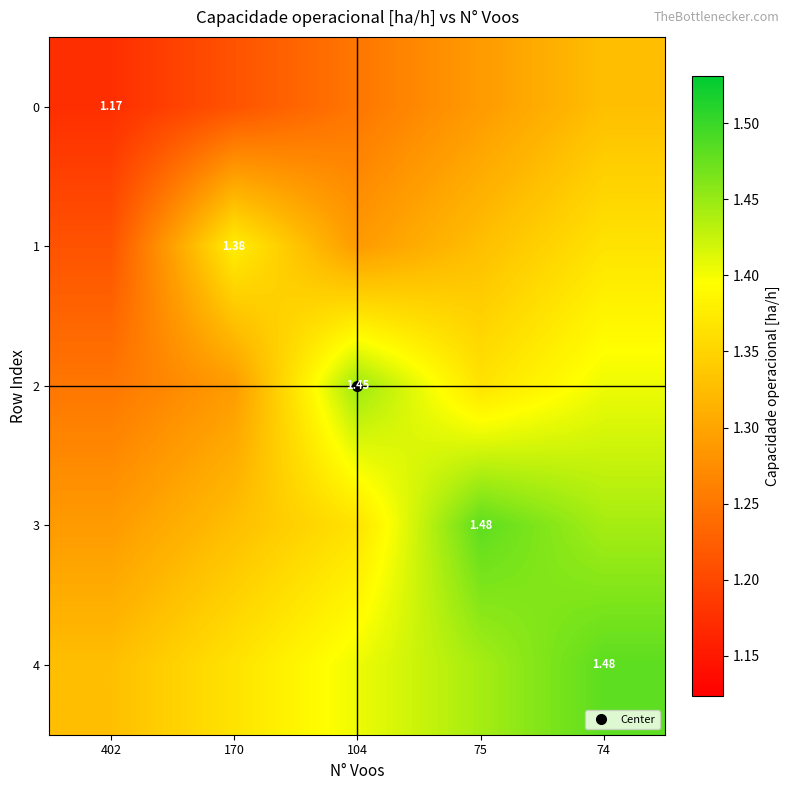

At which label does 3 reach its minimum?

402